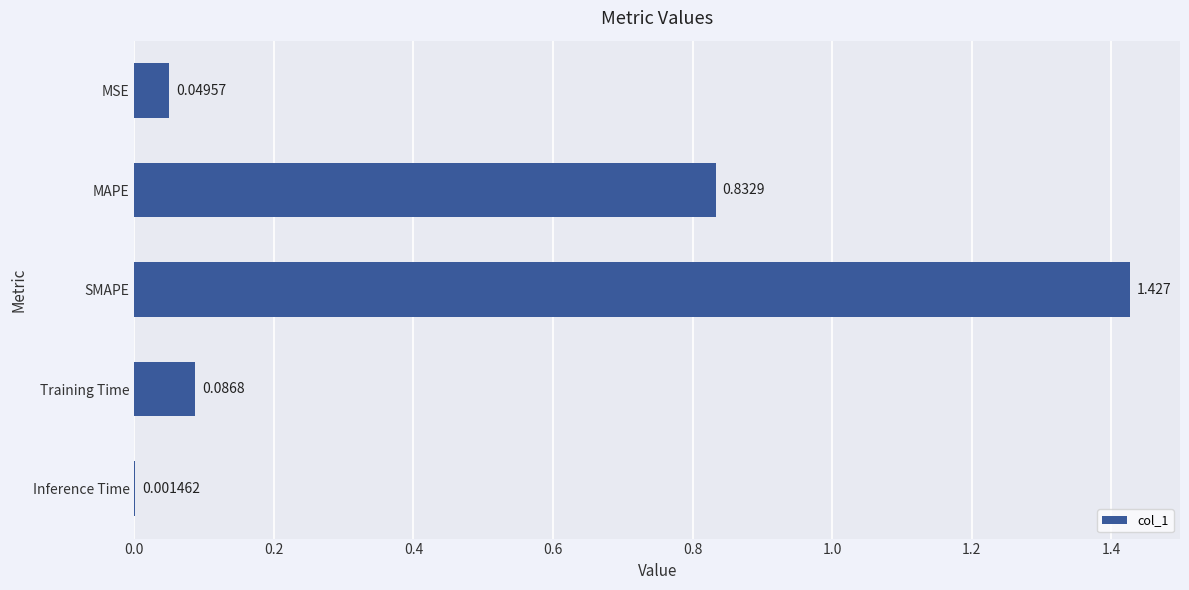

Between Training Time and MAPE, which is larger?

MAPE